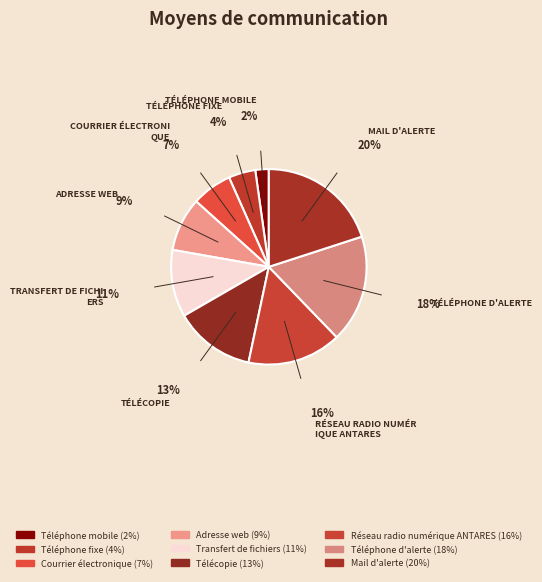

How many slices are in this pie chart?

9